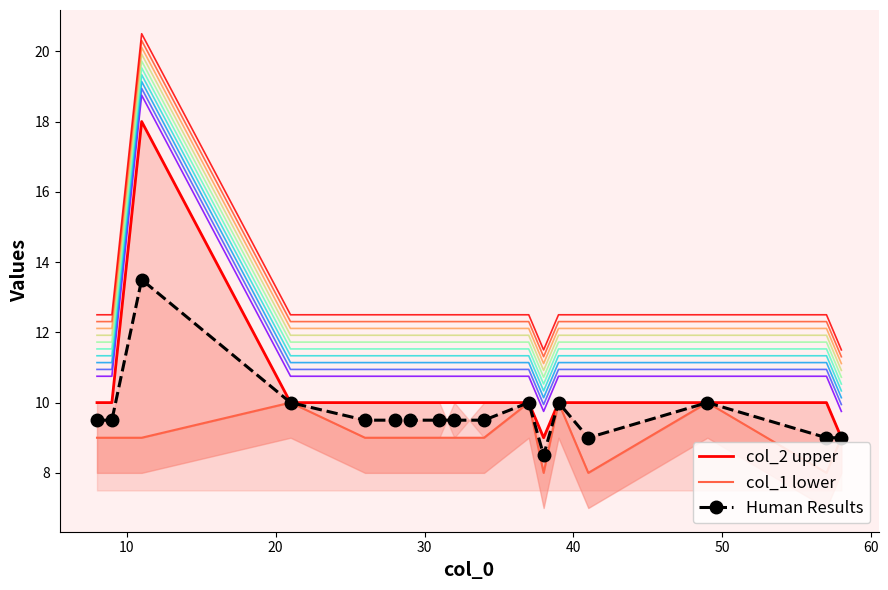

List the series in order of their overall mean, lowest first.

col_1 lower, Human Results, col_2 upper